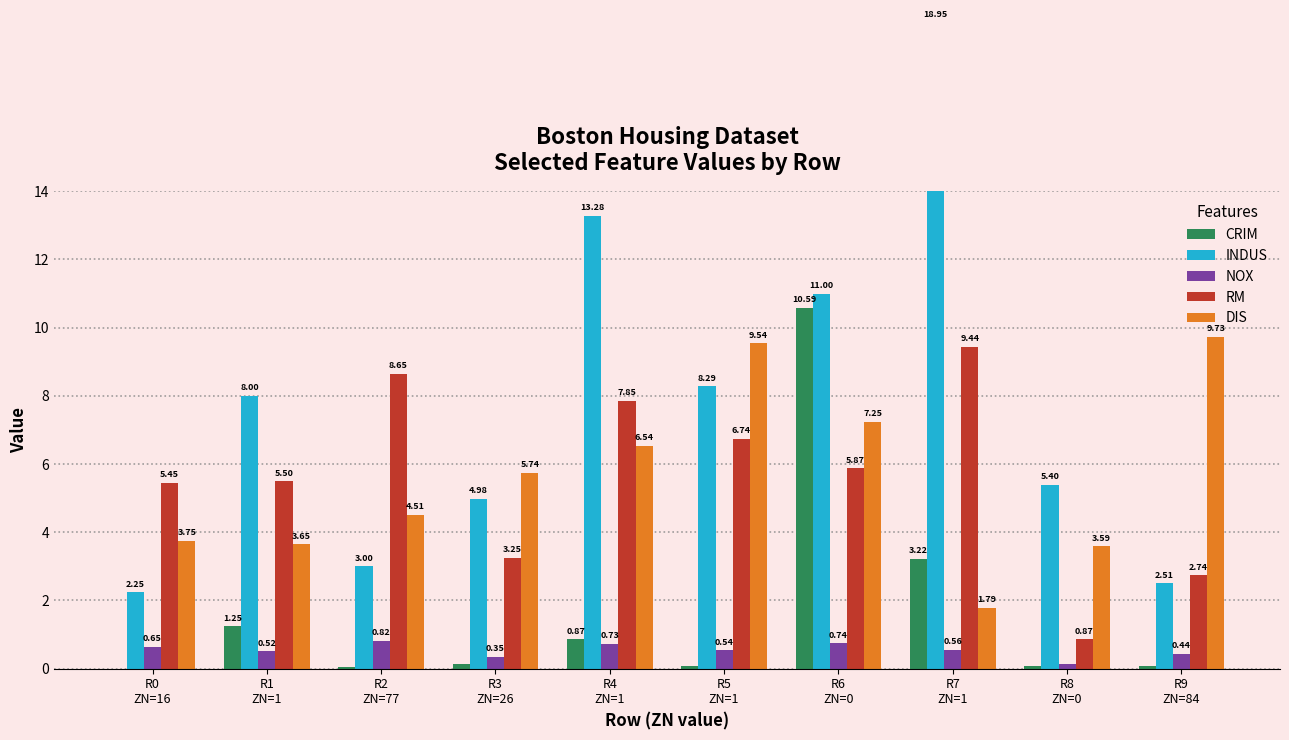

Read the RM value at R7
ZN=1.

9.4